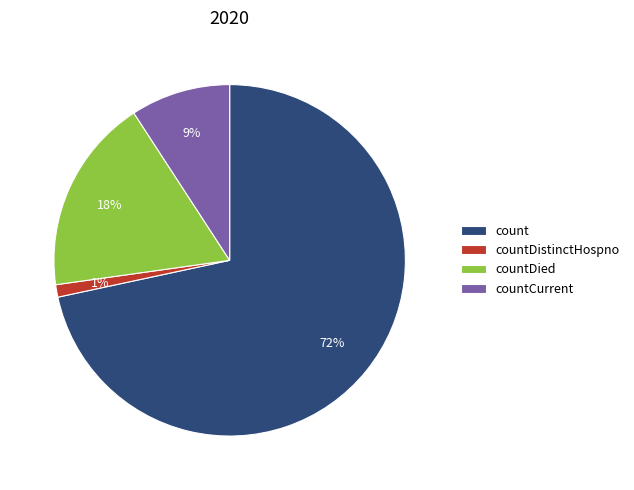

What is the largest slice in the pie chart?

count